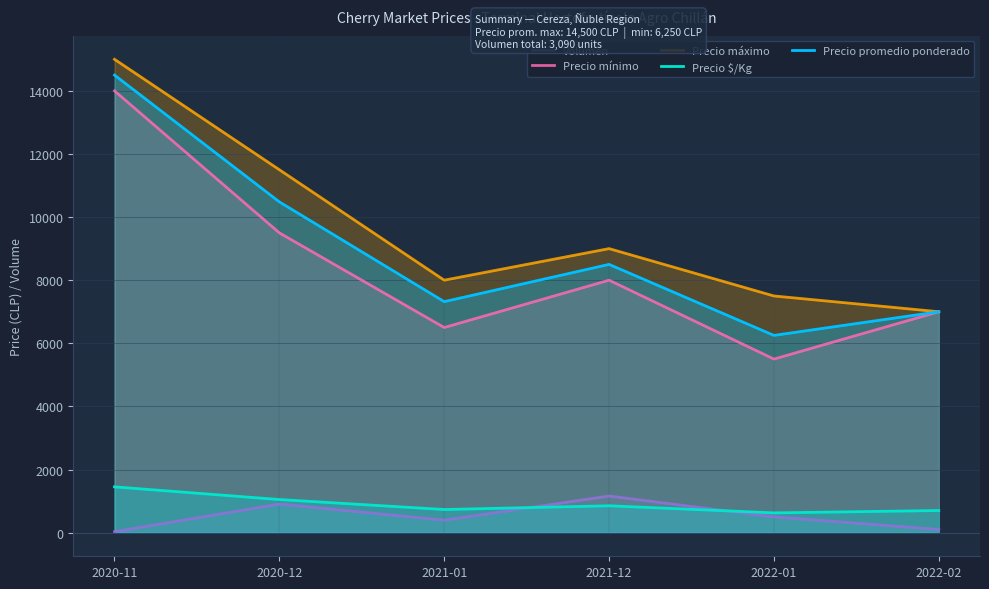

Which series has the largest total across all categories?

Precio máximo